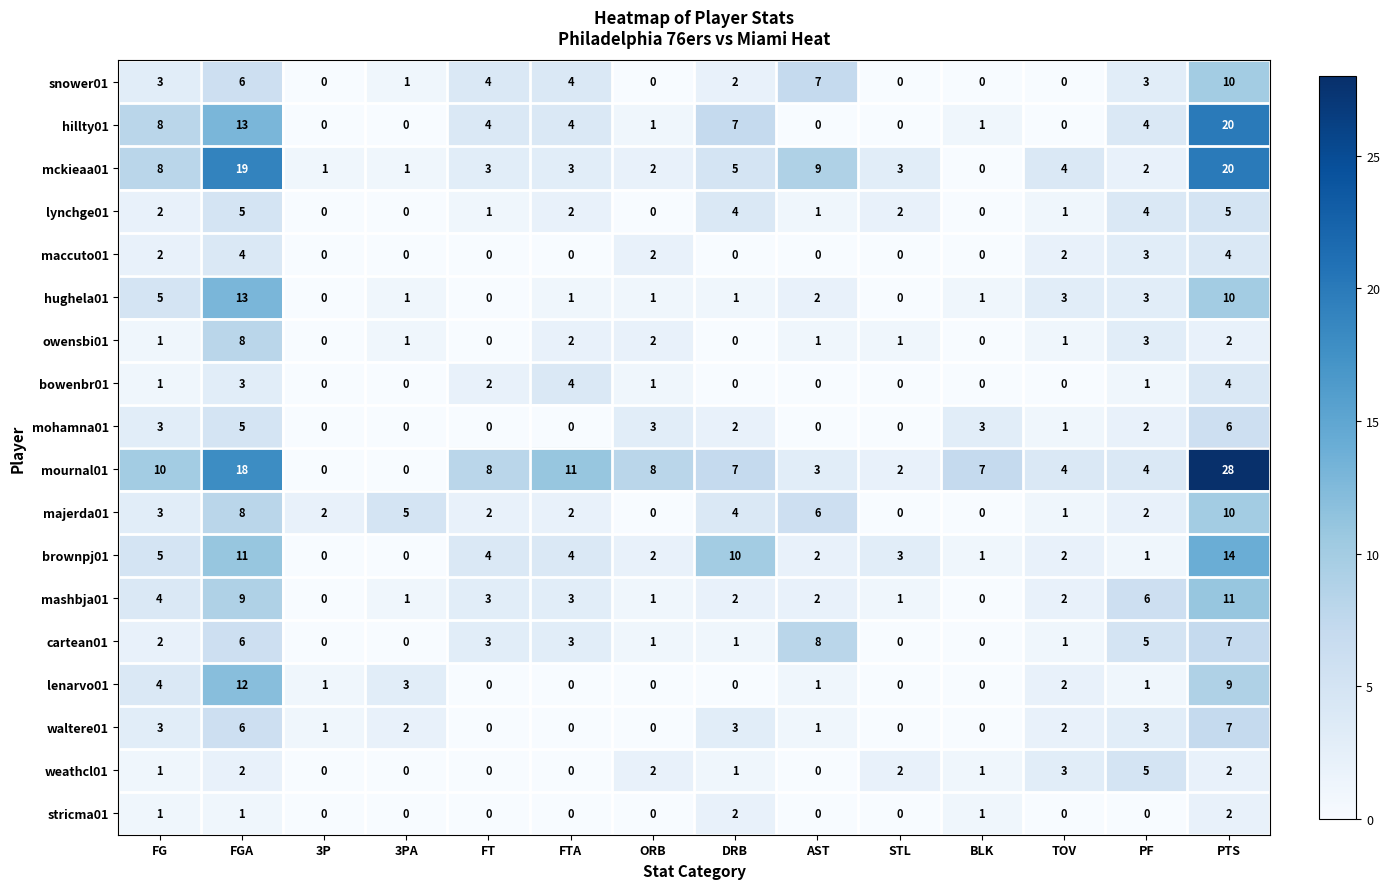

How many values in cartean01 are above zero?

10